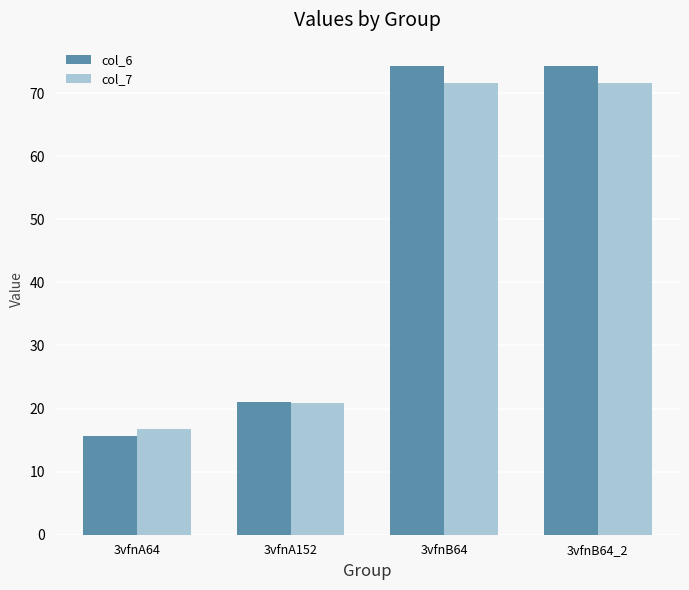

Which series changed the most between 3vfnA152 and 3vfnB64?

col_6